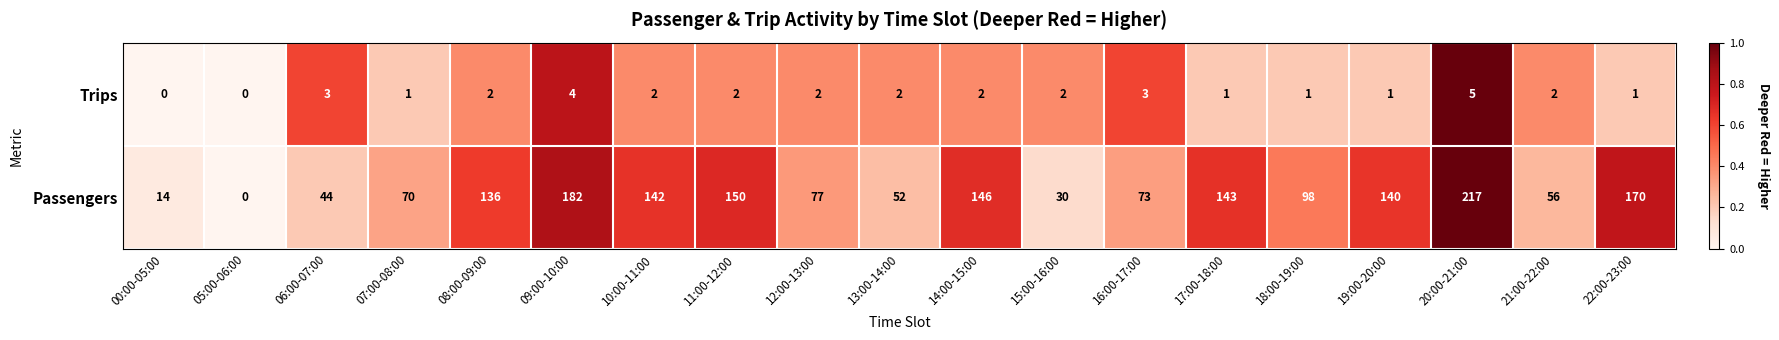

At 12:00-13:00, list the series in order from largest to smallest.

Passengers, Trips